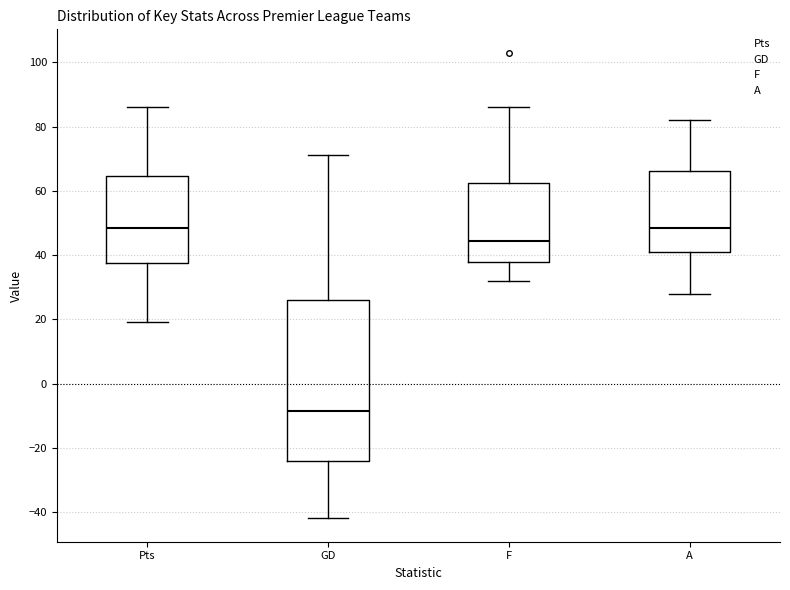

Reading left to right, read every box against the y-axis: the position of its median line, the range the box covers, and the ends of its whiskers. The values are not printed on the chart, so give them approximately, as read against the axis.

Pts: median 48, box 38 to 64, whiskers 20 to 86
GD: median -8, box -24 to 26, whiskers -42 to 72
F: median 44, box 38 to 62, whiskers 32 to 86
A: median 48, box 42 to 66, whiskers 28 to 82